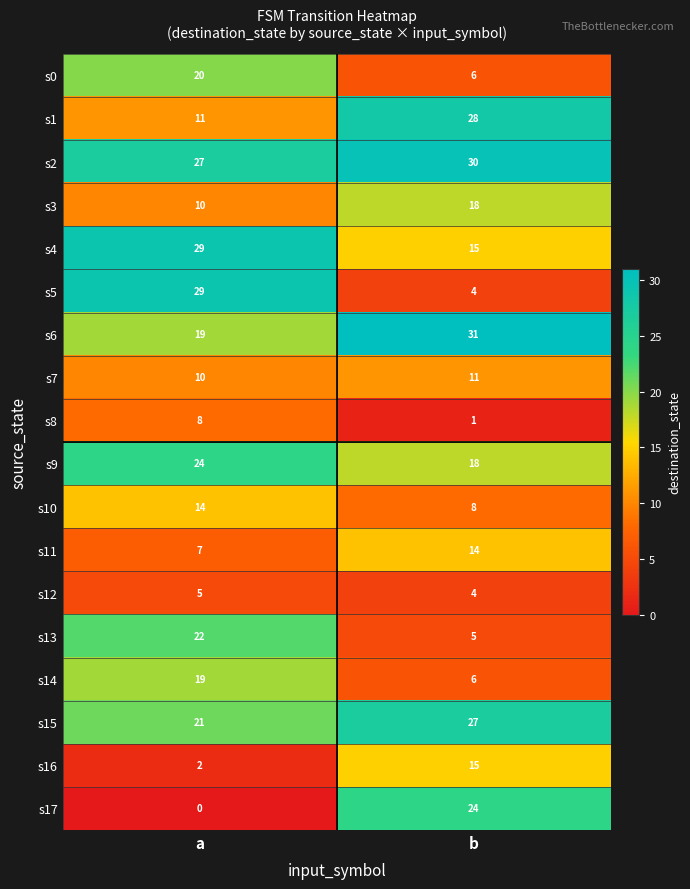

What is the sum of the s8 values at a and b?

9